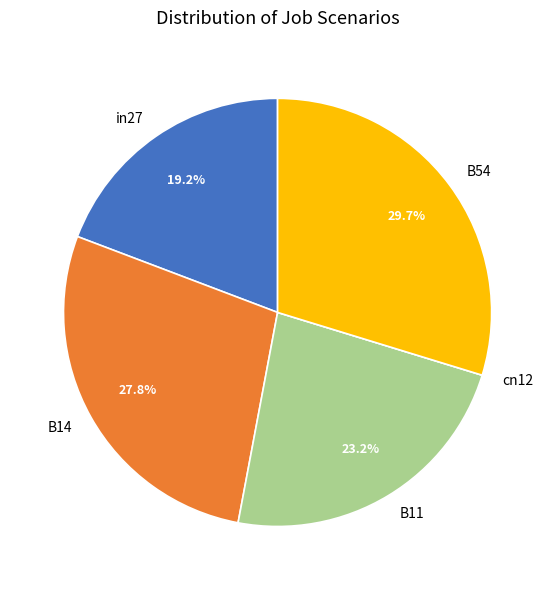

Which slice is the largest?

B54